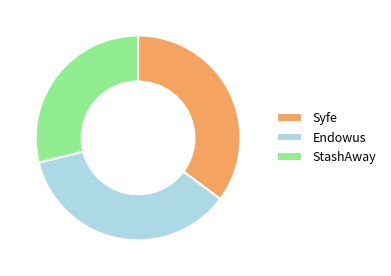

Is the sum of StashAway and Syfe greater than half?

Yes